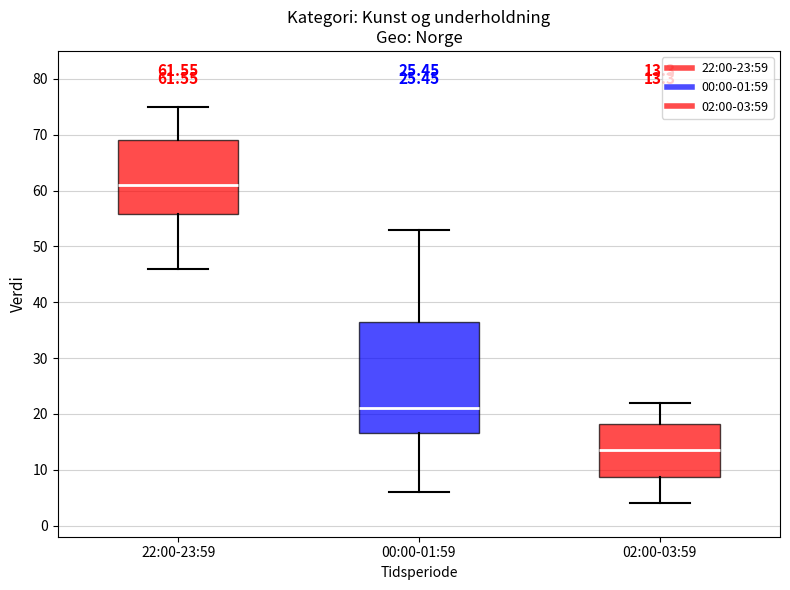

Comparing the boxes themselves (not the whiskers), which one is the tallest?

00:00-01:59